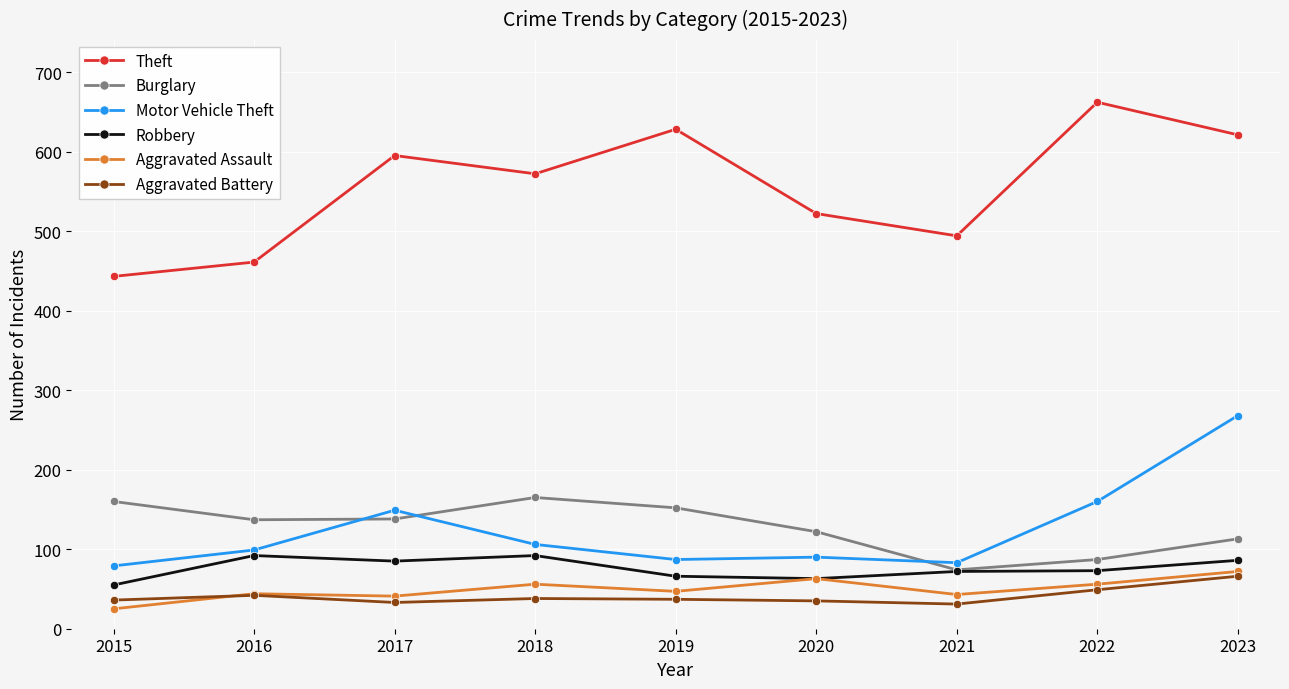

Rank the series by their maximum value, from highest to lowest.

Theft, Motor Vehicle Theft, Burglary, Robbery, Aggravated Assault, Aggravated Battery